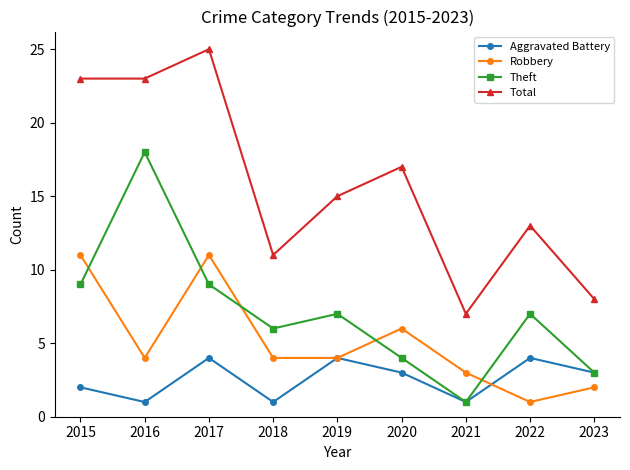

After their last crossing, which series has the higher values: Theft or Robbery?

Theft